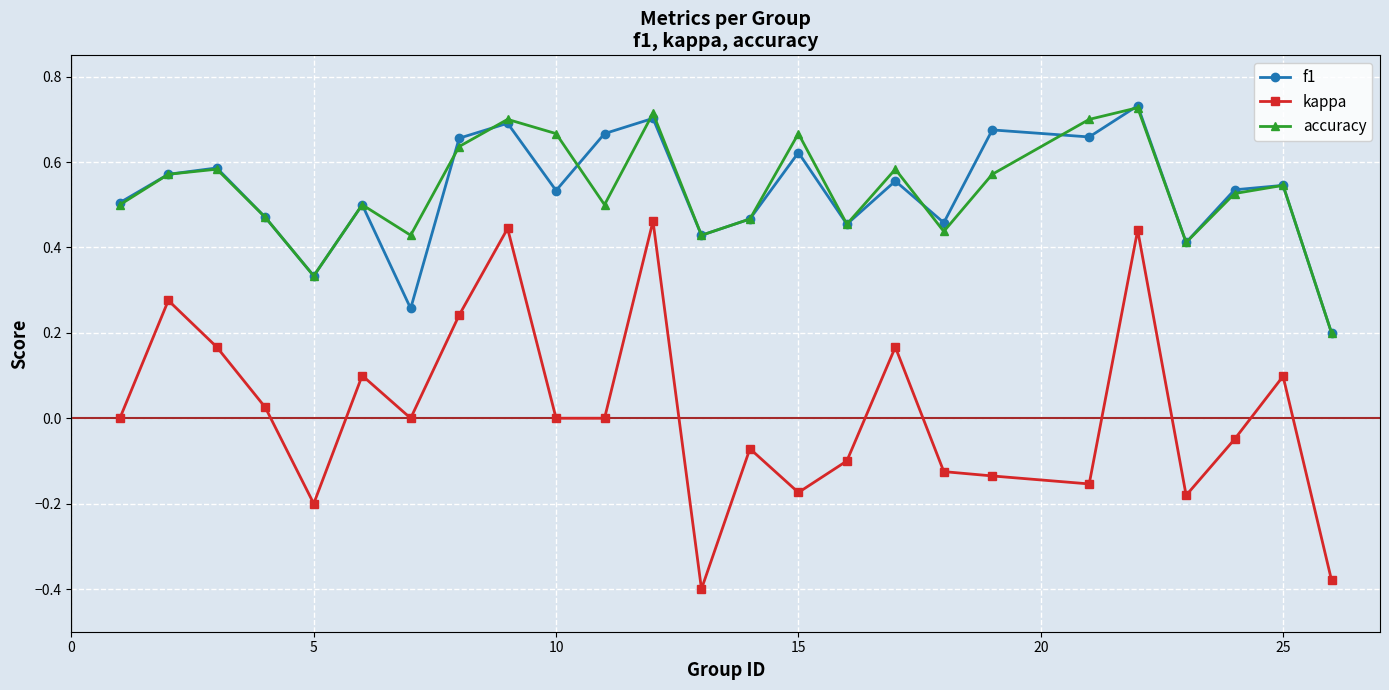

True or false: f1 has more than 1 points higher than both neighbors.

True